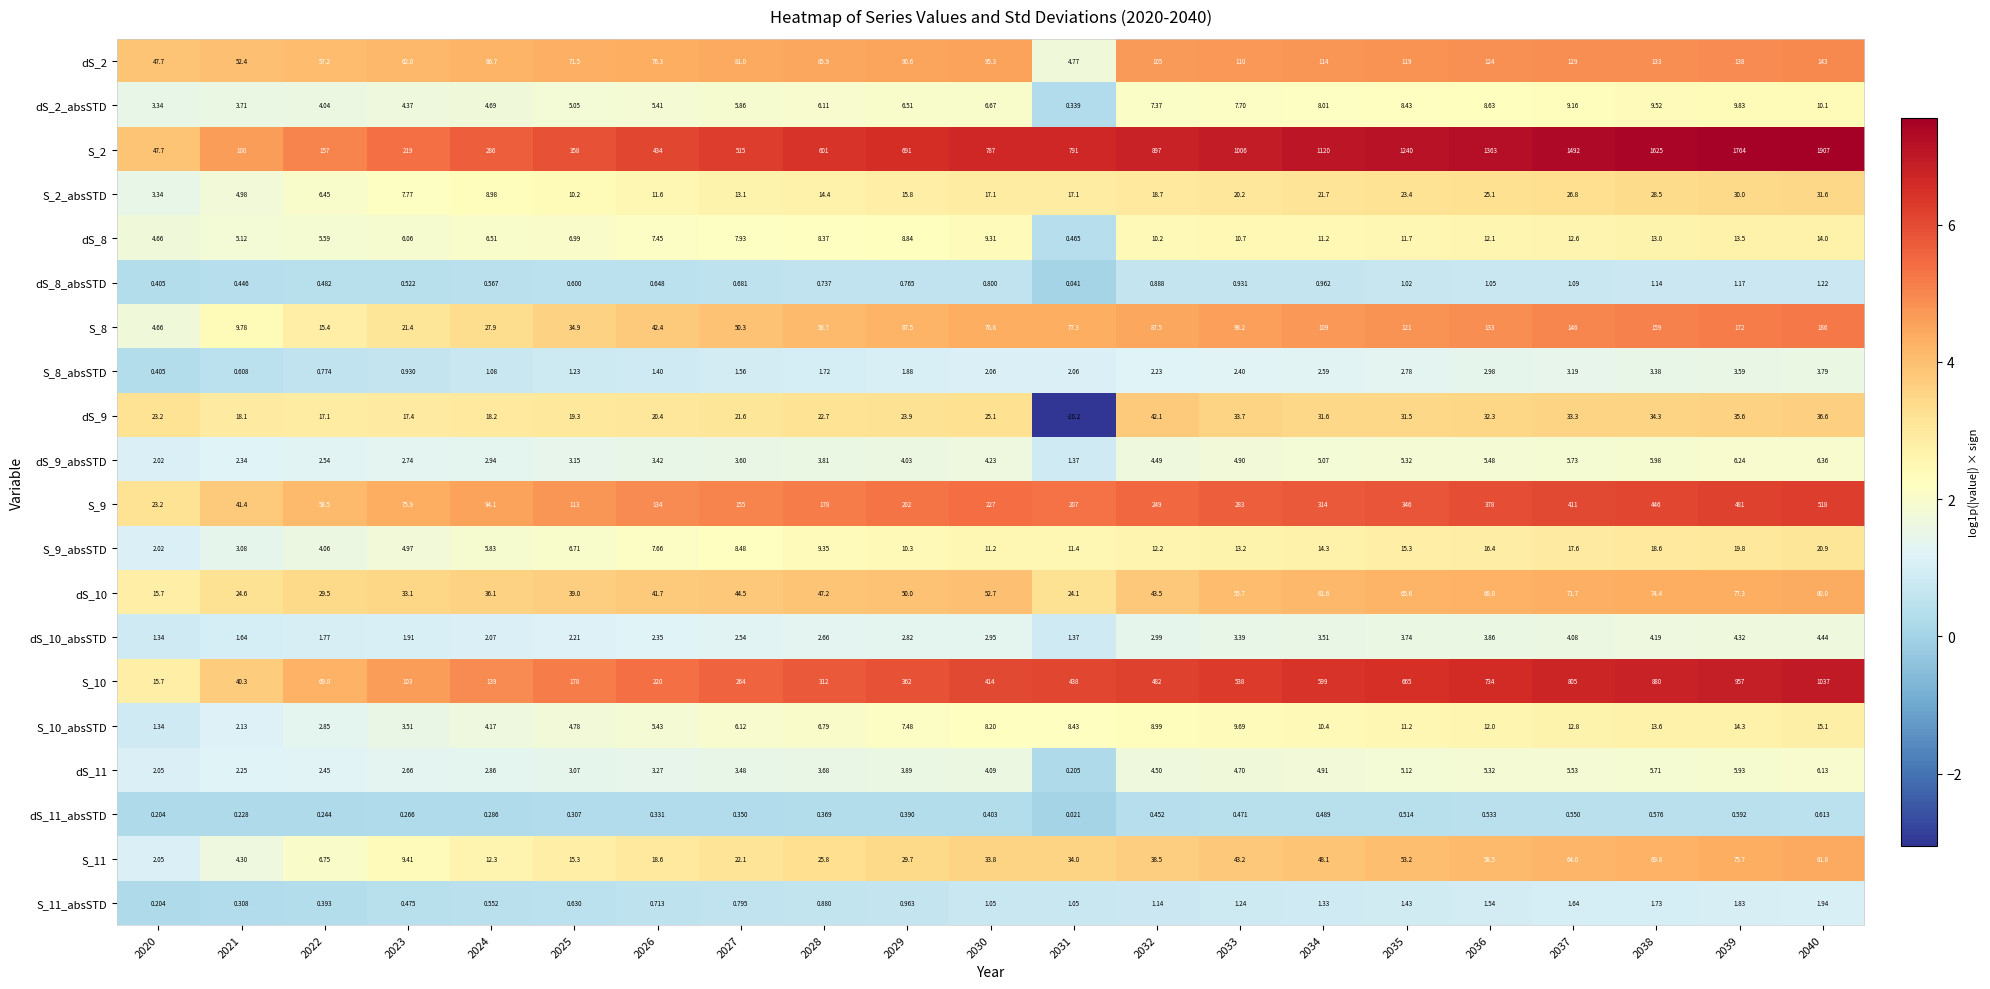

Is the value of dS_9_absSTD at 2029 greater than the value of S_2 at 2035?

No